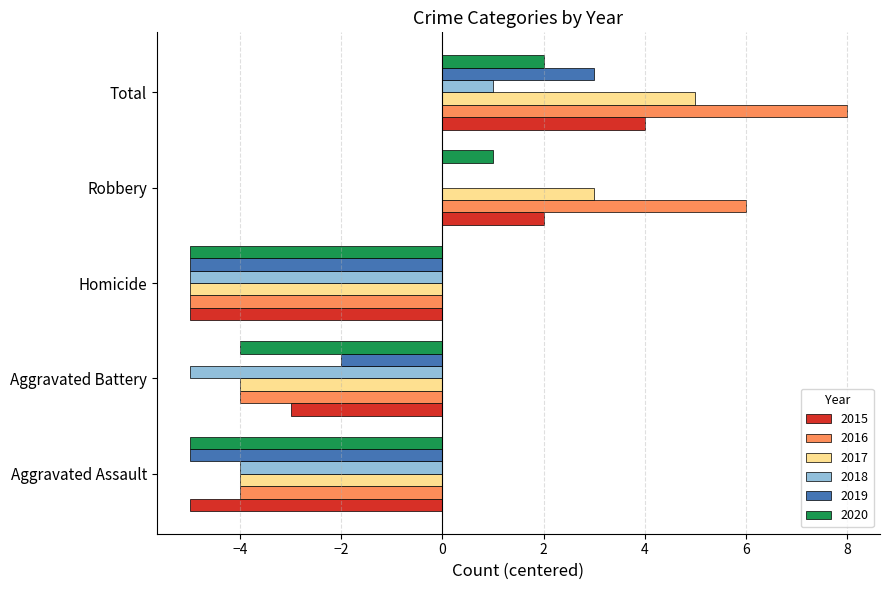

Is the value of 2016 at Aggravated Assault greater than the value of 2018 at Homicide?

Yes